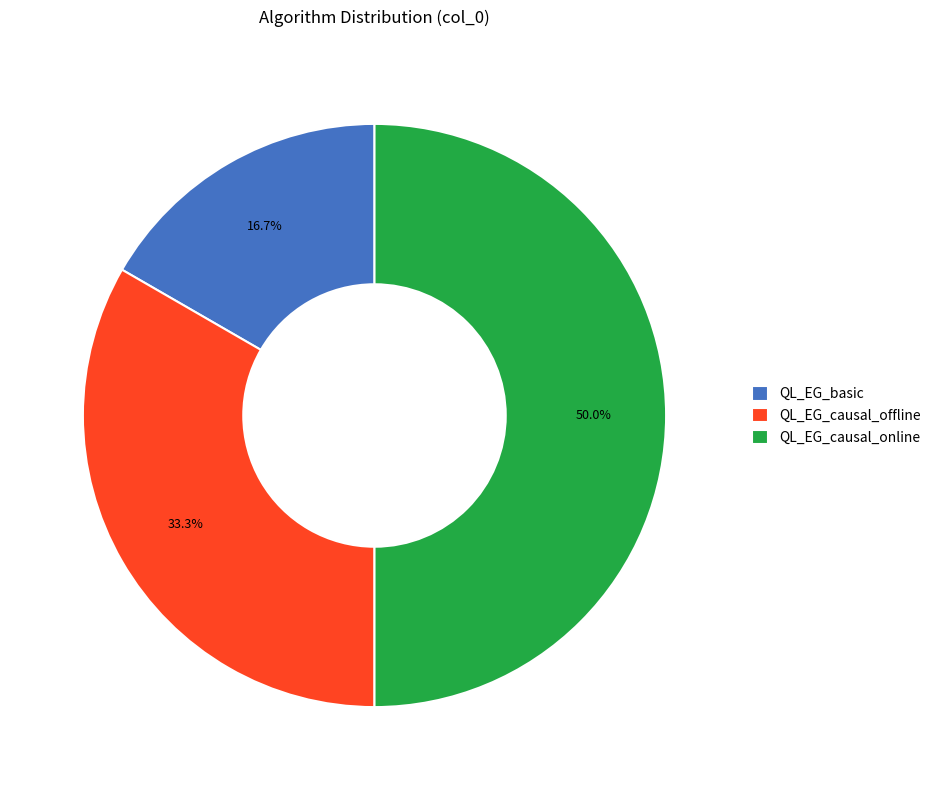

How many segments does this pie chart have?

3